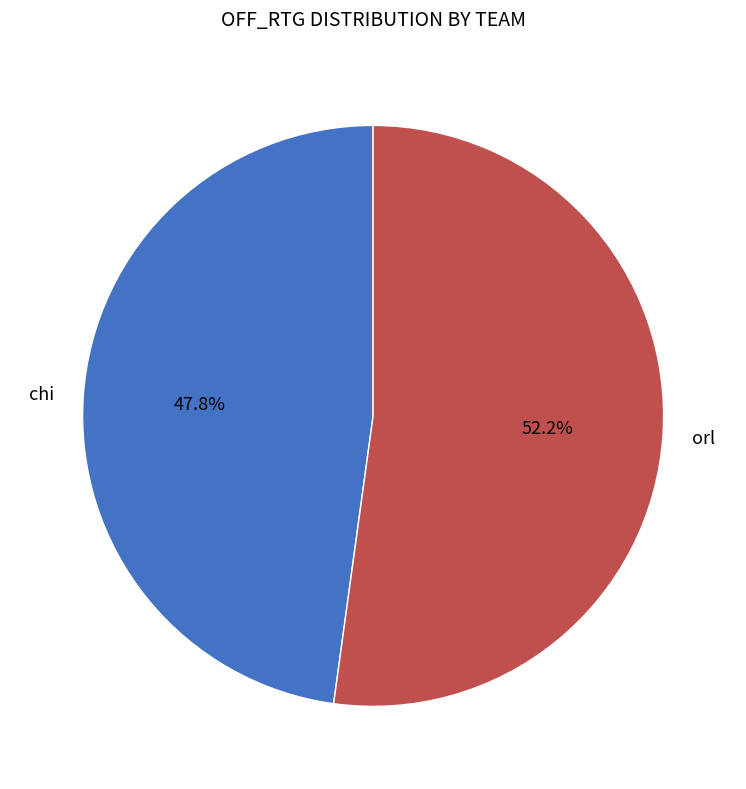

Is the sum of chi and orl greater than half?

Yes